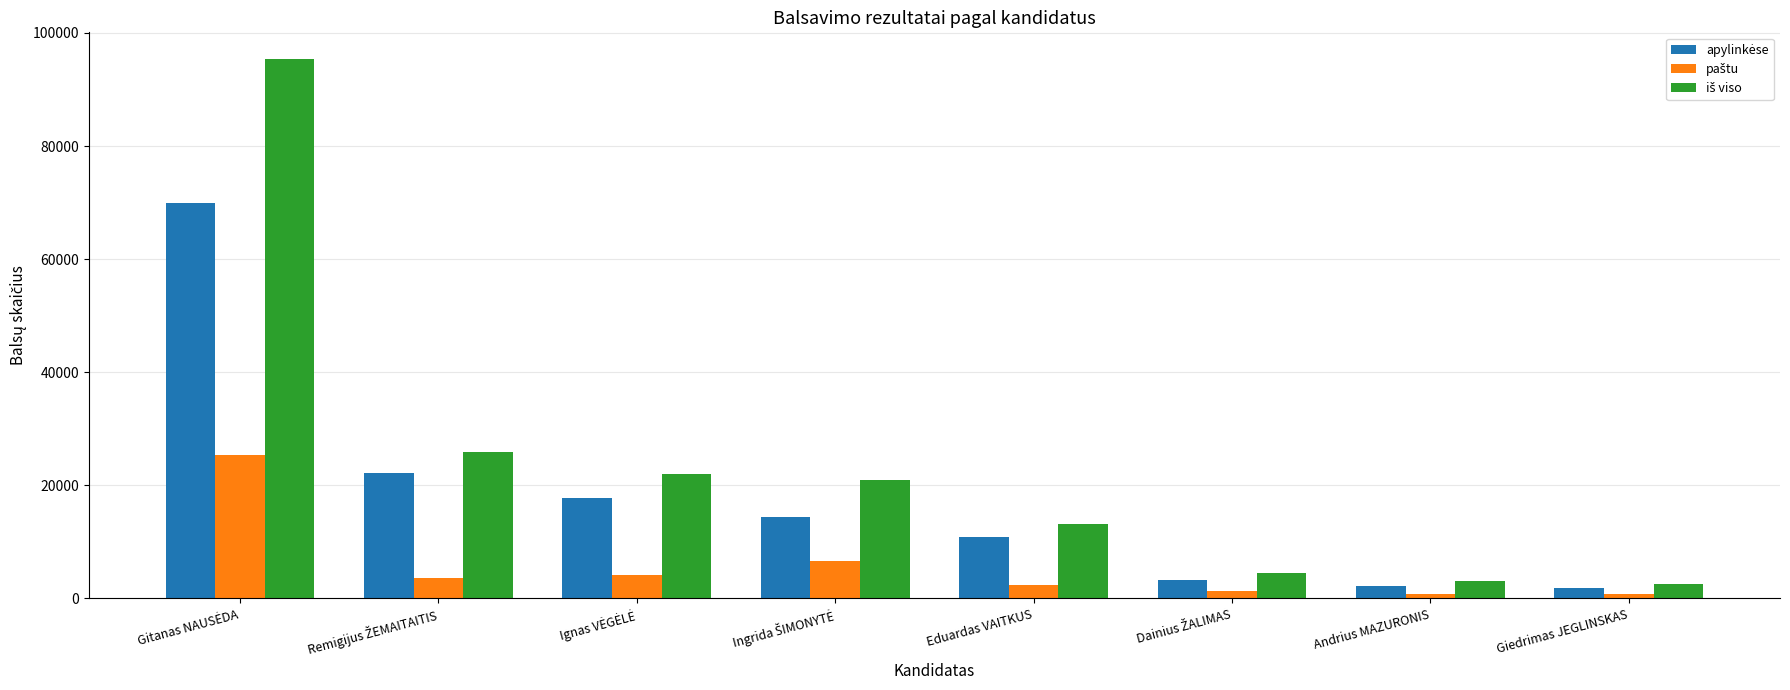

What is the greatest value displayed?

95340